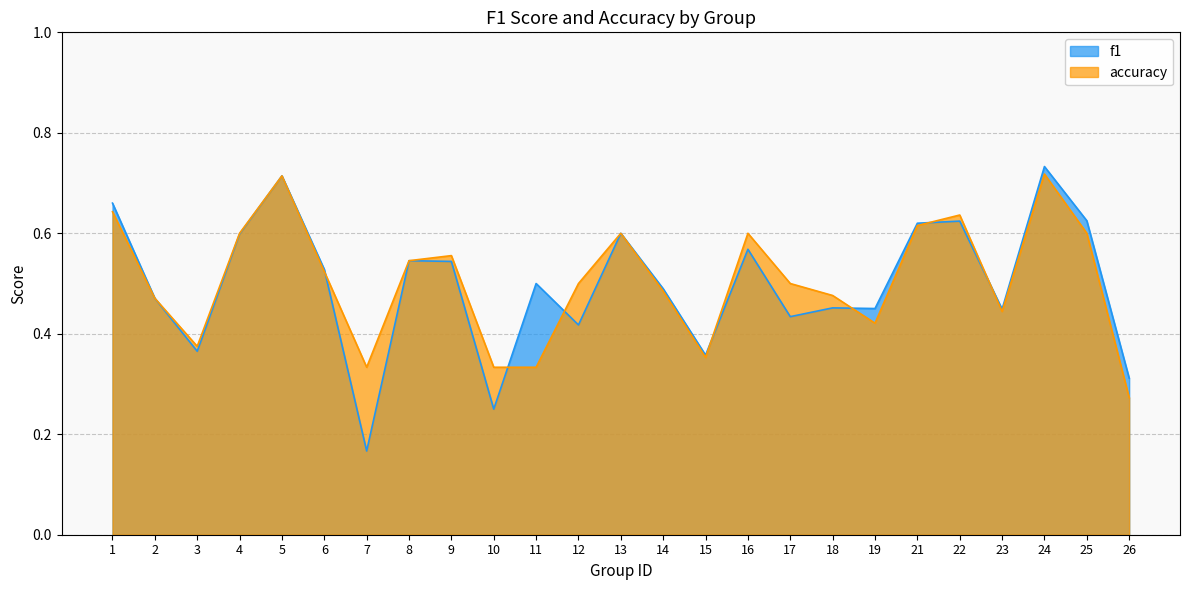

How many lines are shown in the chart?

2